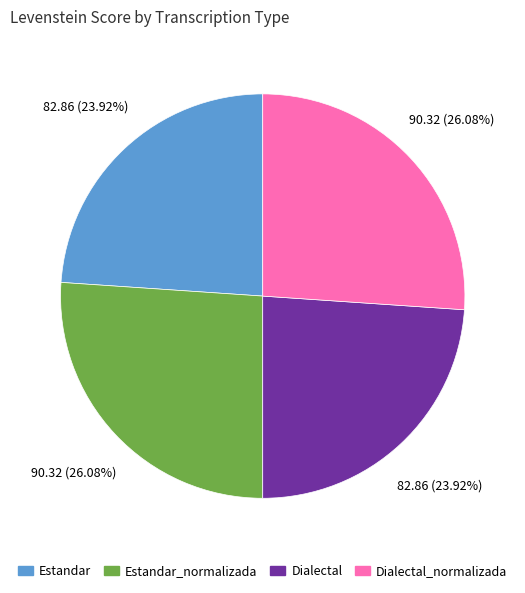

Is there a majority slice in this chart?

No